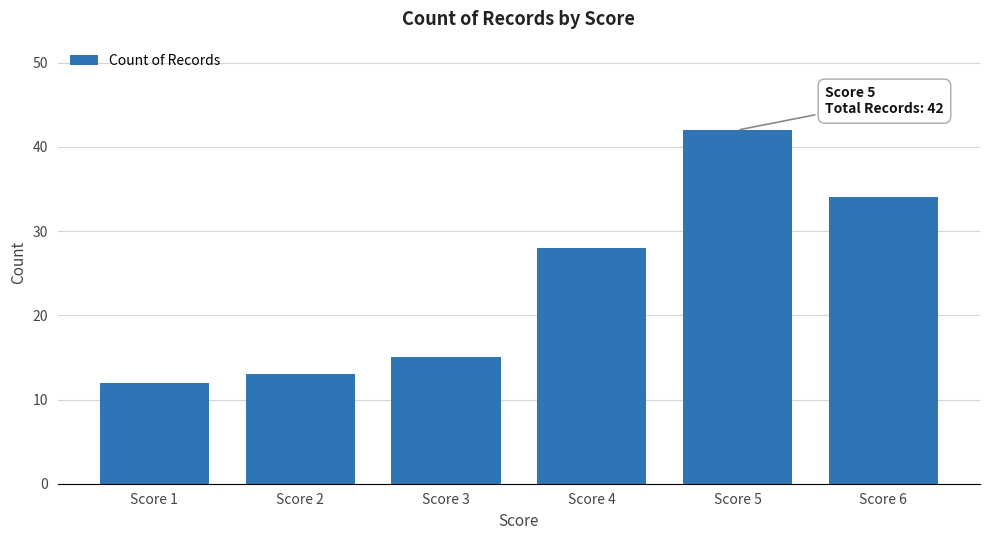

The chart shows a value of 42 at Score 5. True or false?

True